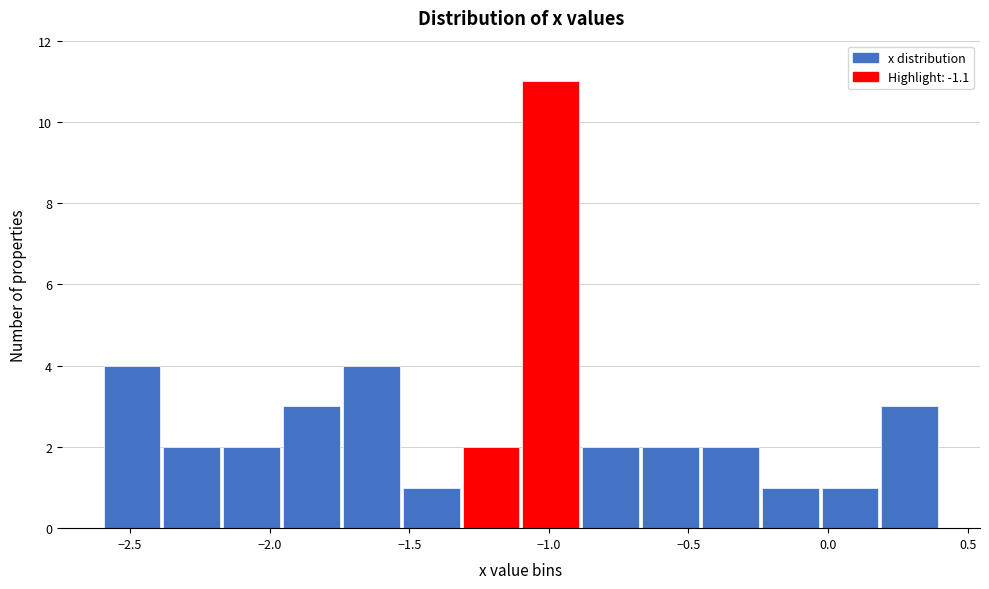

Reading left to right, transcribe this chart: for each bar, give the range it covers on the x-axis and its height. Neither the bar edges nor the heights are printed on the chart, so give them approximately, as read against the axes.

-2.60 to -2.40: 4
-2.40 to -2.15: 2
-2.15 to -1.95: 2
-1.95 to -1.75: 3
-1.75 to -1.55: 4
-1.55 to -1.30: 1
-1.30 to -1.10: 2
-1.10 to -0.90: 11
-0.90 to -0.65: 2
-0.65 to -0.45: 2
-0.45 to -0.25: 2
-0.25 to -0.05: 1
-0.05 to 0.20: 1
0.20 to 0.40: 3